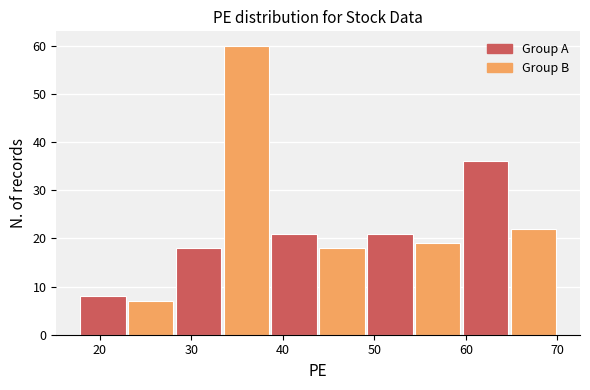

Reading left to right, list every bar in this chart as the range it spans on the x-axis followed by its height. Neither the bar edges nor the heights are printed on the chart, so give them approximately, as read against the axes.

18 to 23: 8
23 to 28: 7
28 to 33: 18
33 to 39: 60
39 to 44: 21
44 to 49: 18
49 to 54: 21
54 to 60: 19
60 to 65: 36
65 to 70: 22